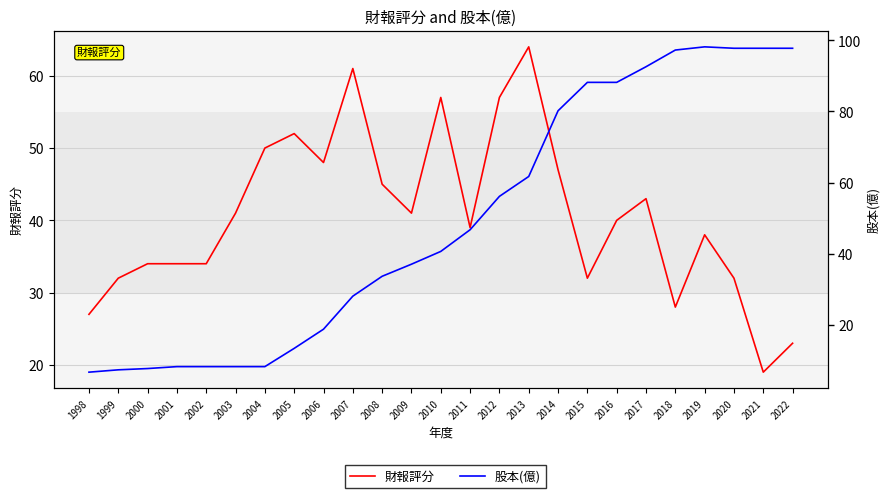

At which label does 股本(億) first exceed 40?

2010